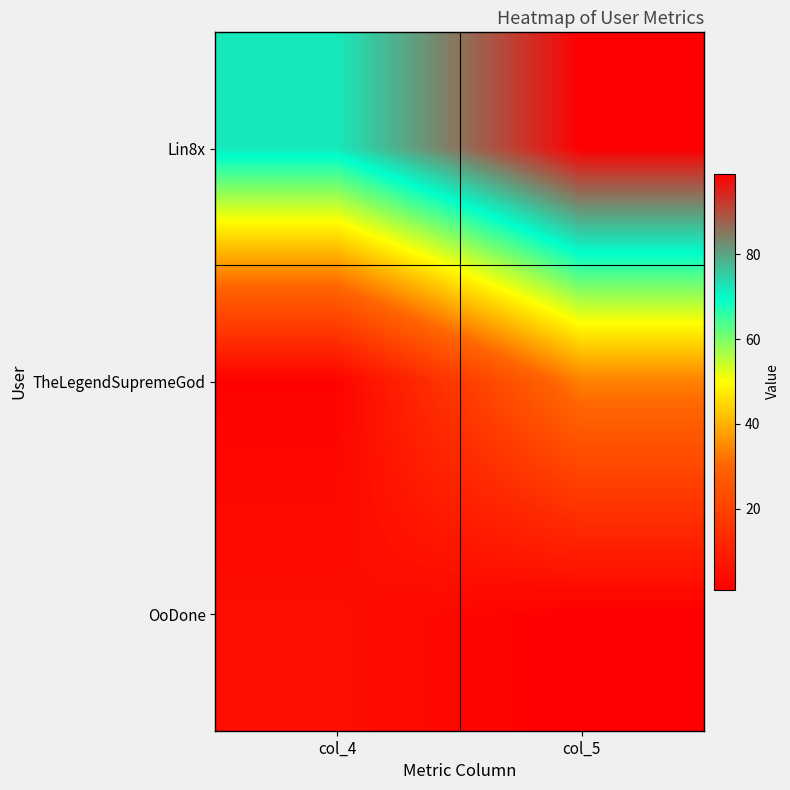

Which category has the highest value across all series?

col_5